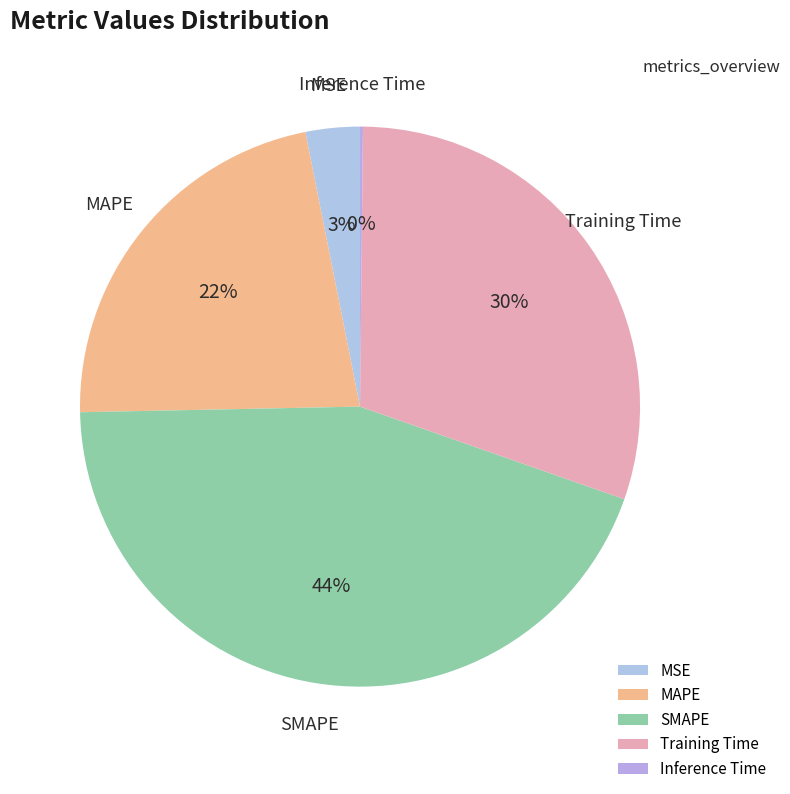

To the nearest percent, what portion does Training Time represent?

30%